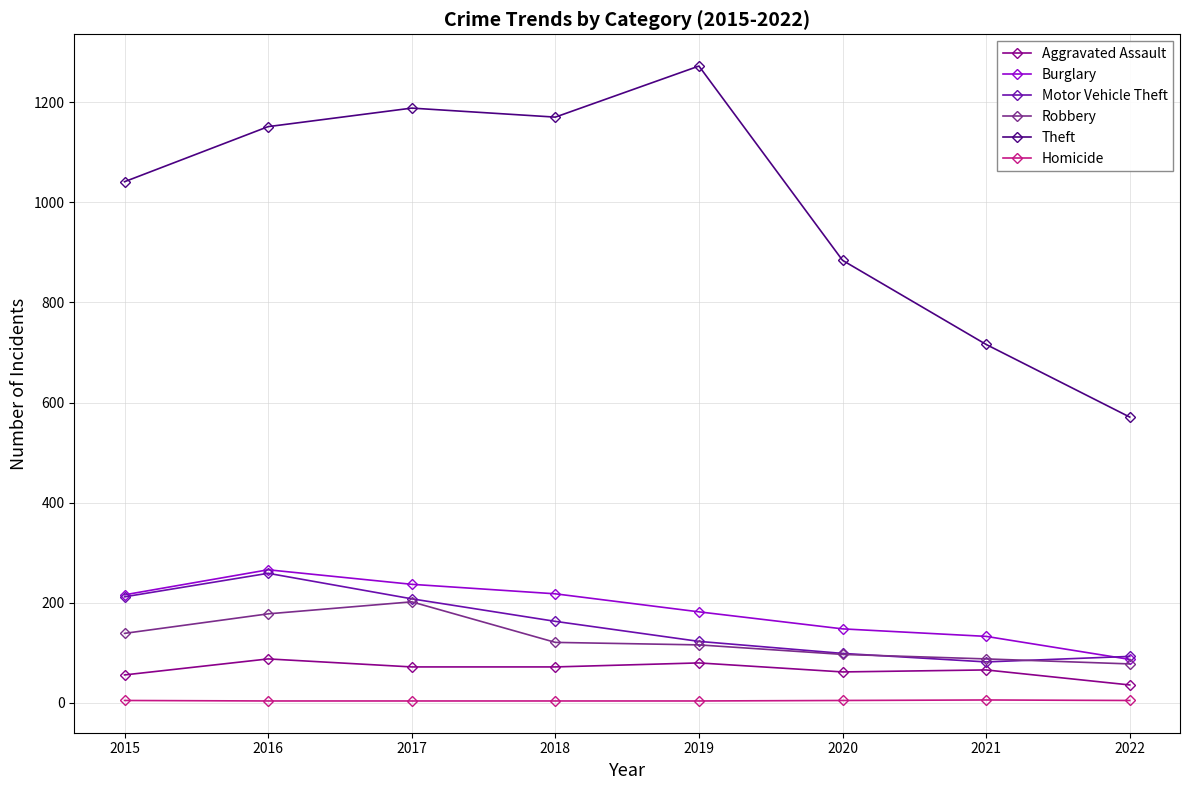

At which category does Theft reach its first local peak?

2017